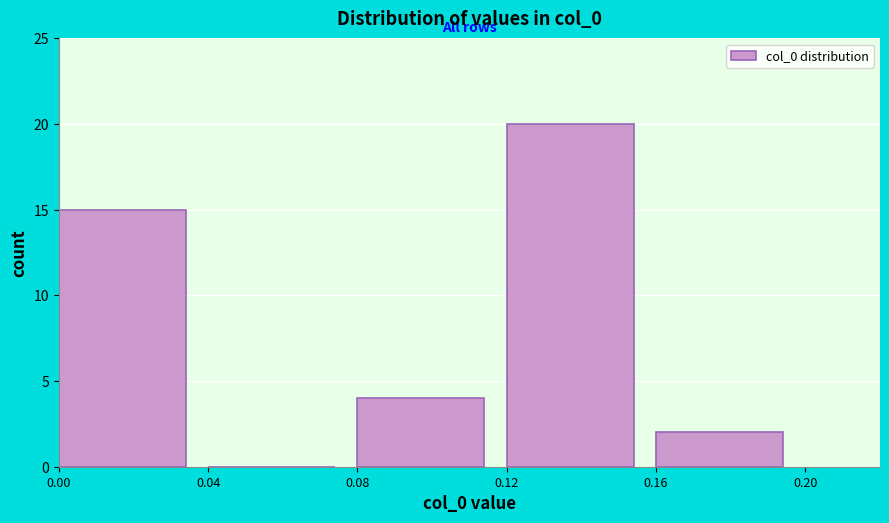

Reading left to right, list every bar in this chart as the range it spans on the x-axis followed by its height. The values are not printed on the chart, so give them approximately, as read against the axis.

0.00 to 0.04: 15
0.04 to 0.08: 0
0.08 to 0.12: 4
0.12 to 0.16: 20
0.16 to 0.20: 2